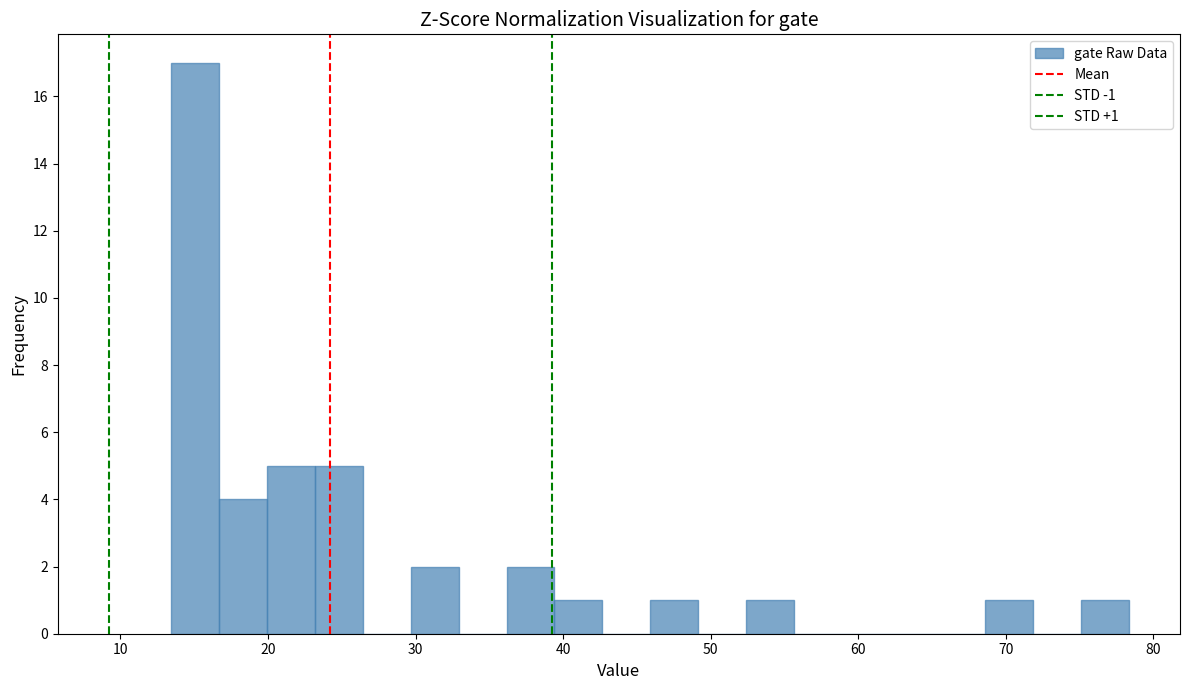

Read against the x-axis, roughly where is the centre of the tallest bar?

15